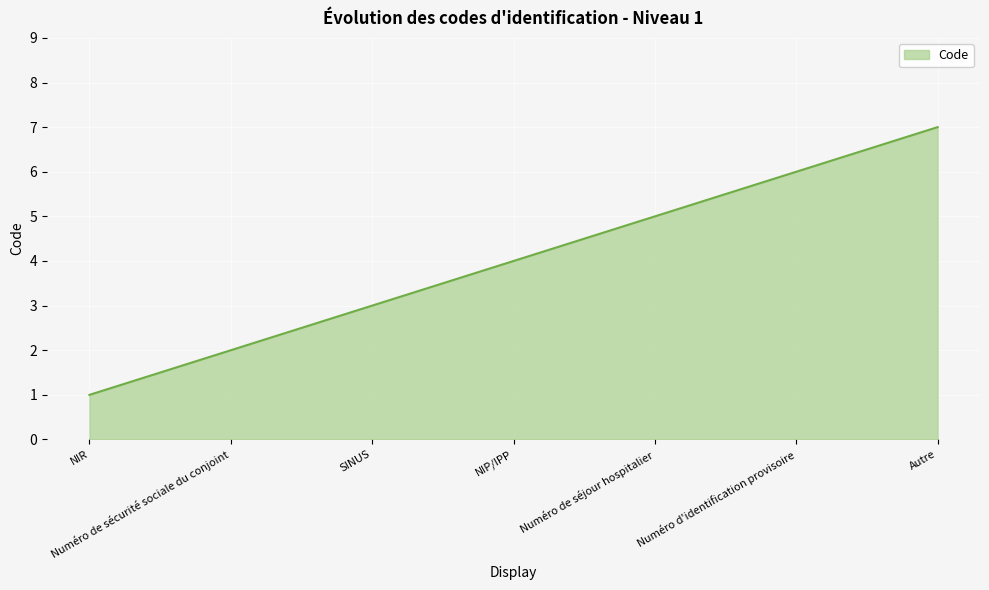

What position from the left is Numéro d'identification provisoire?

6